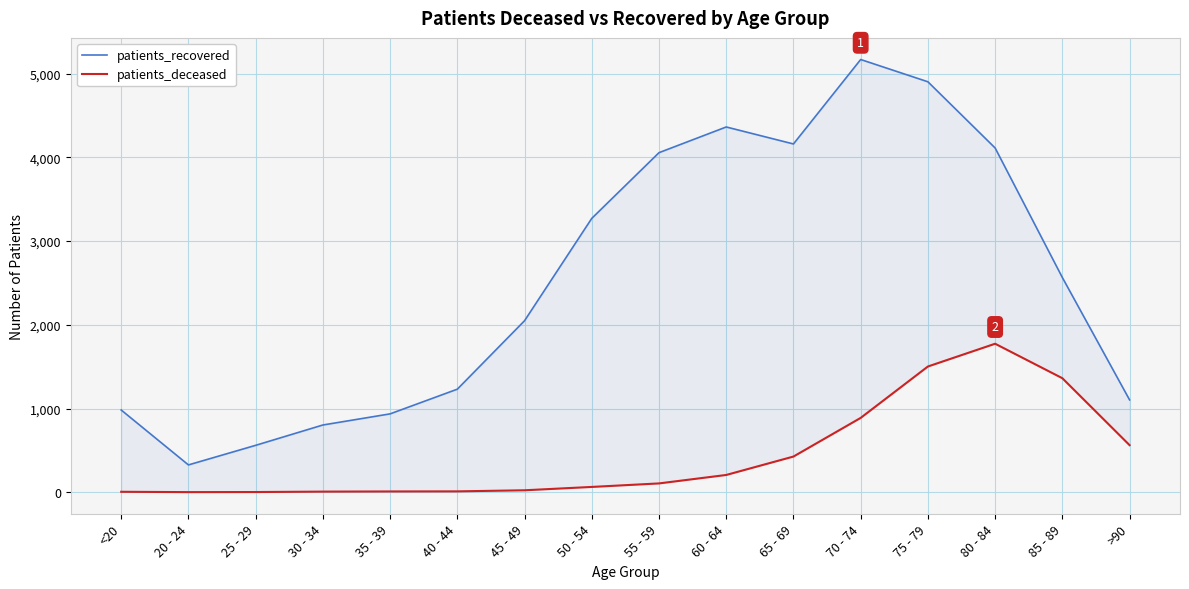

Reading left to right, list all the values displayed in this chart.

patients_recovered: 982	326	560	803	936	1231	2049	3272	4057	4364	4161	5170	4904	4113	2565	1103
patients_deceased: 5	1	2	7	9	10	23	63	105	206	426	888	1502	1774	1362	562